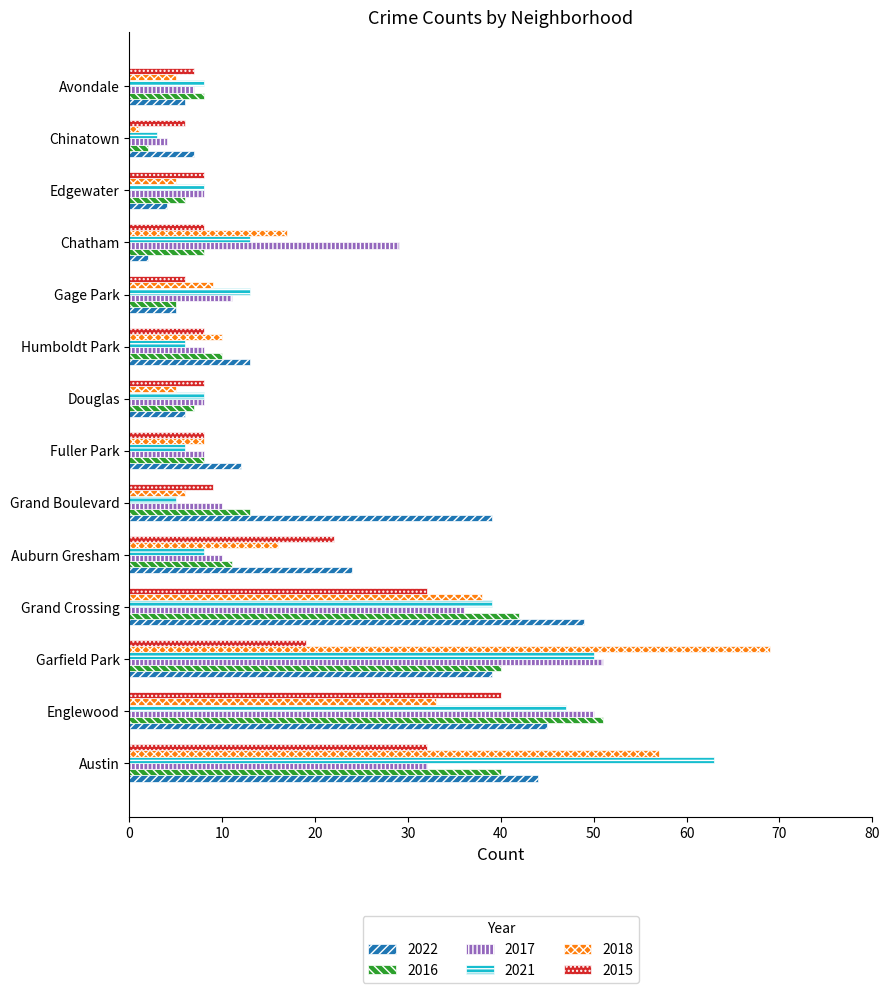

Which series changed the most between Austin and Gage Park?

2021